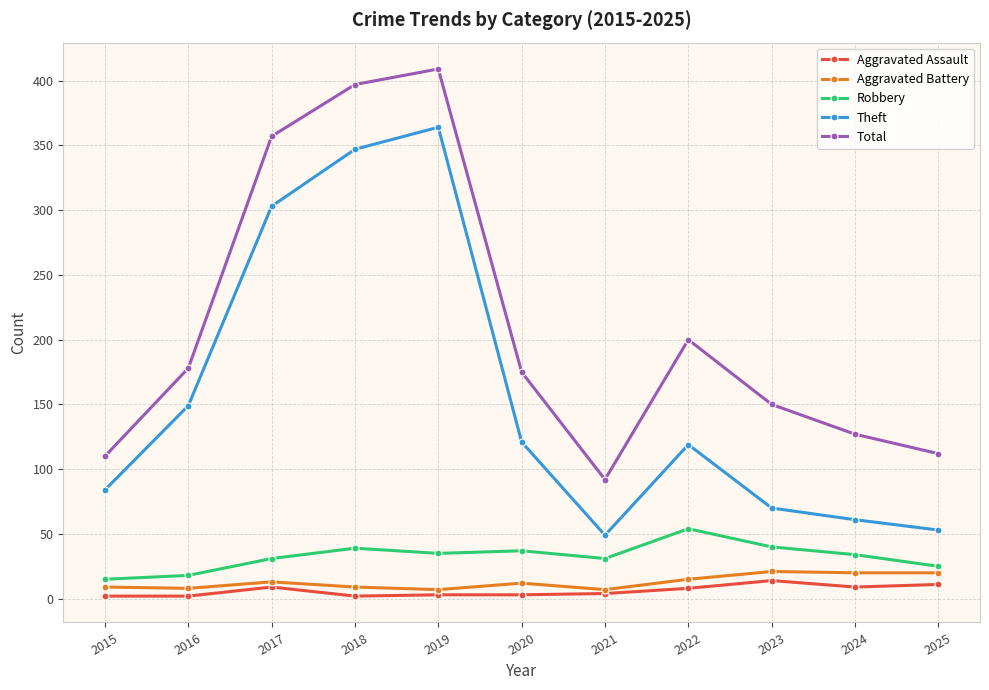

What is the difference between the highest and lowest values at 2024?

118